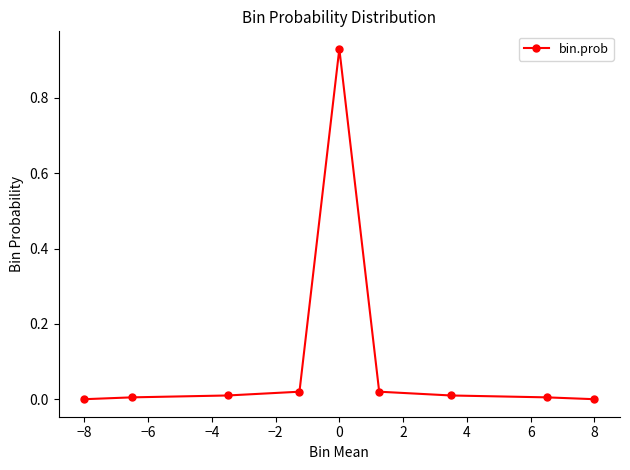

What is the sum of all values?

1.0